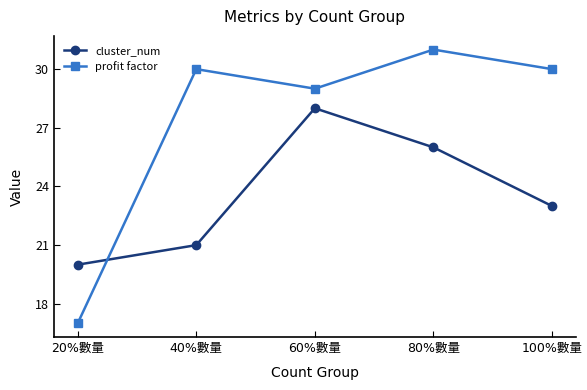

What is the difference between the second highest and minimum values in the profit factor series?

13